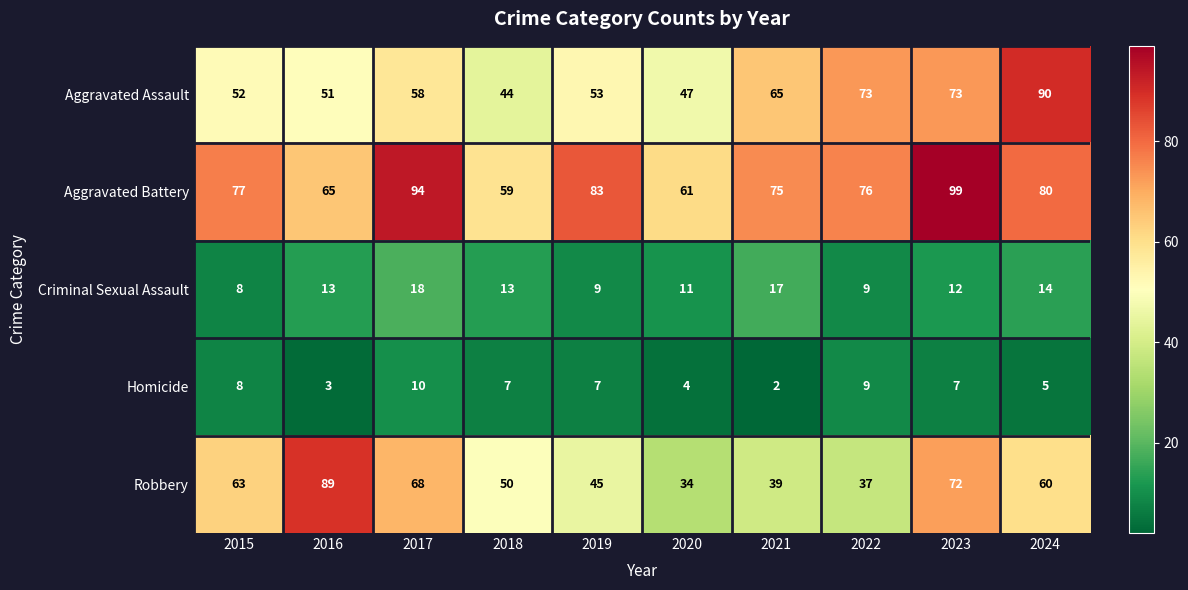

What is the minimum value shown in the chart?

2